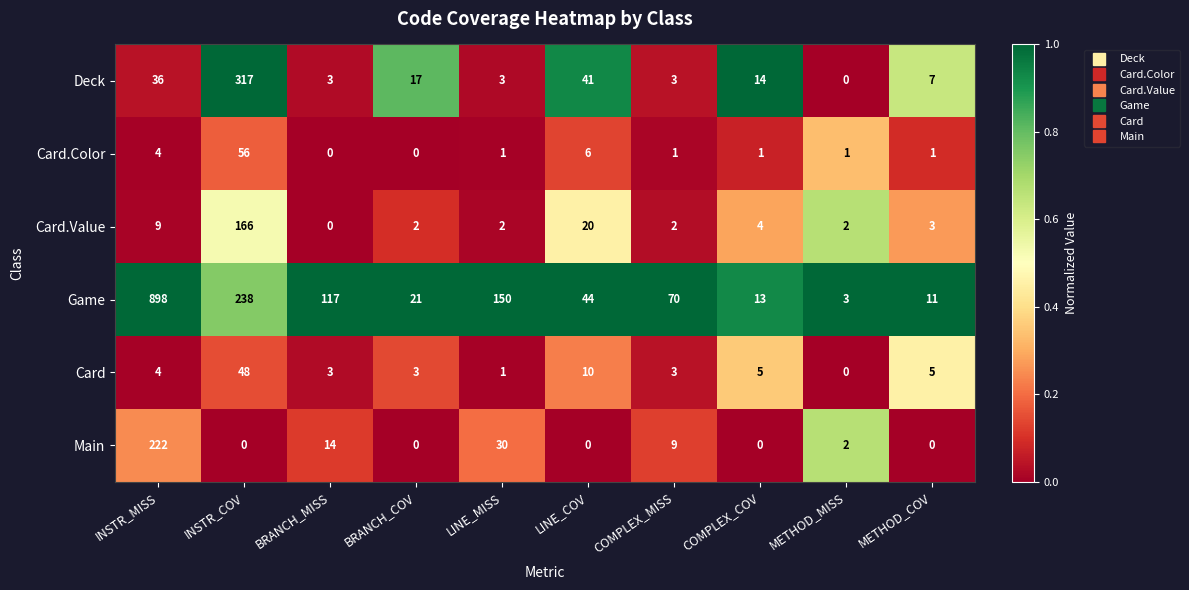

Which series has the largest range (max minus min)?

Game